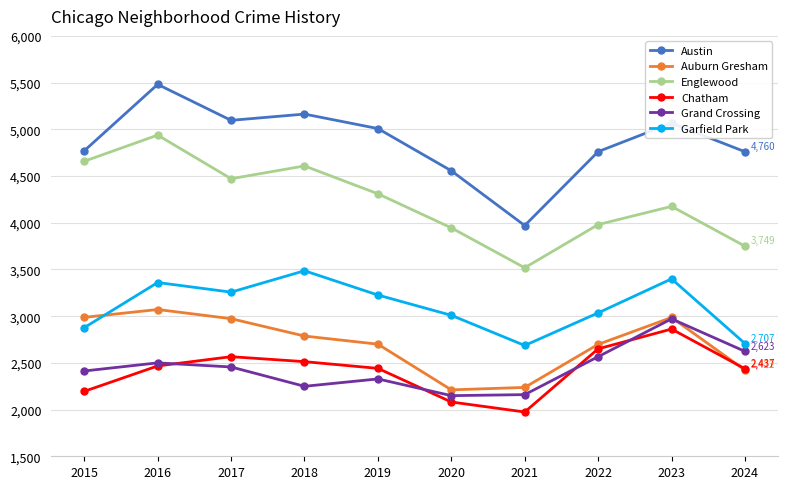

True or false: Grand Crossing and Englewood intersect in this chart.

False